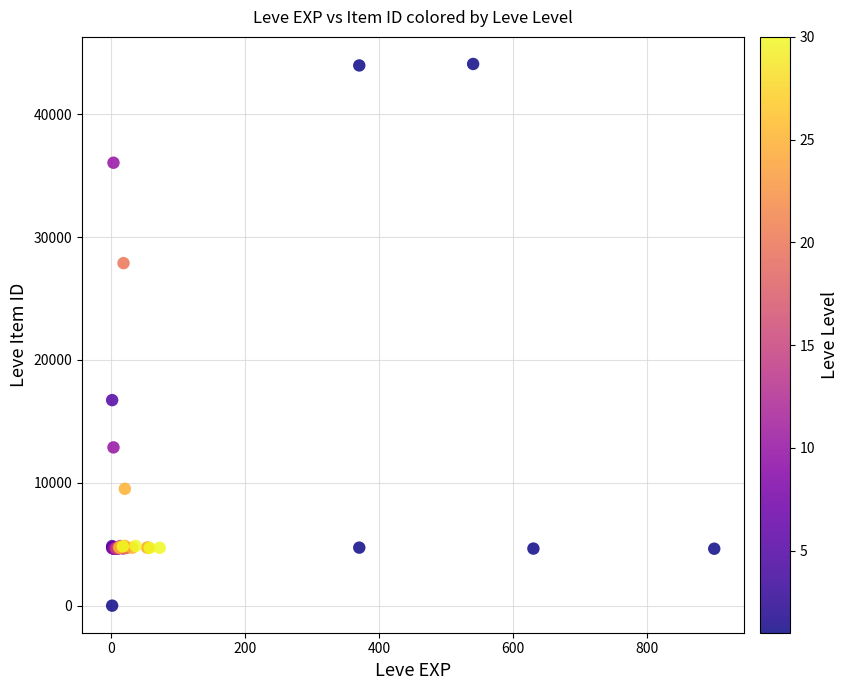

What Y value in the scatter plot is closest to 22050?

16734